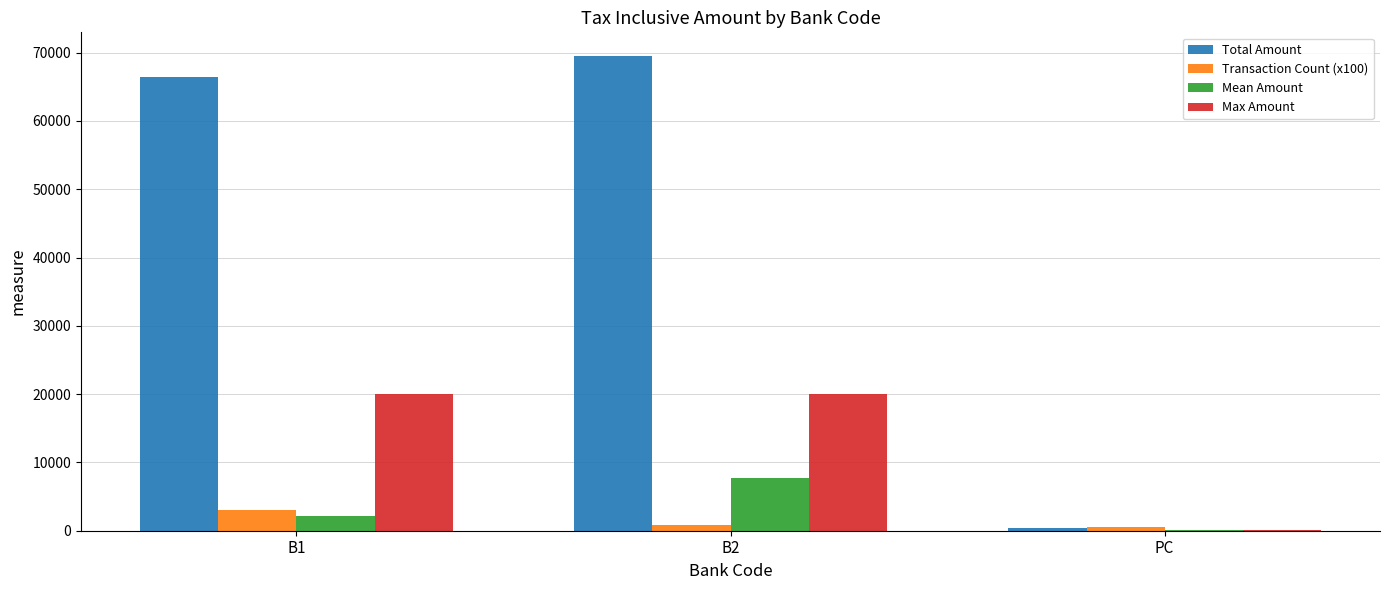

Are the bars horizontal?

No